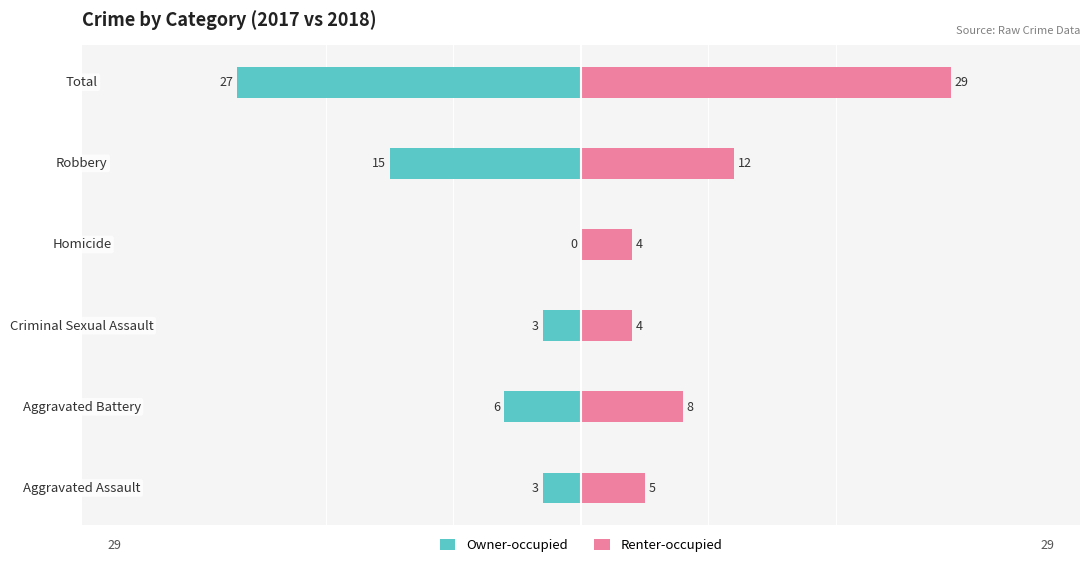

What is the greatest value displayed?

29